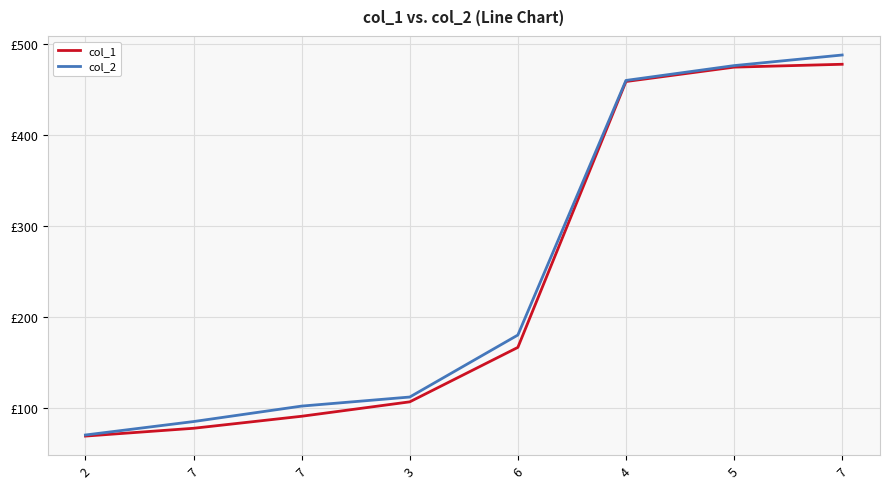

Which series changed the most between 7 and 6?

col_2